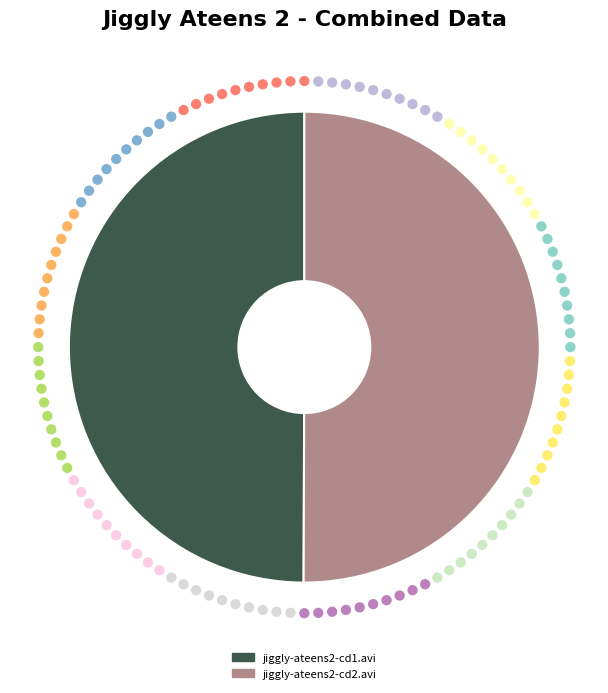

How many segments does this pie chart have?

2